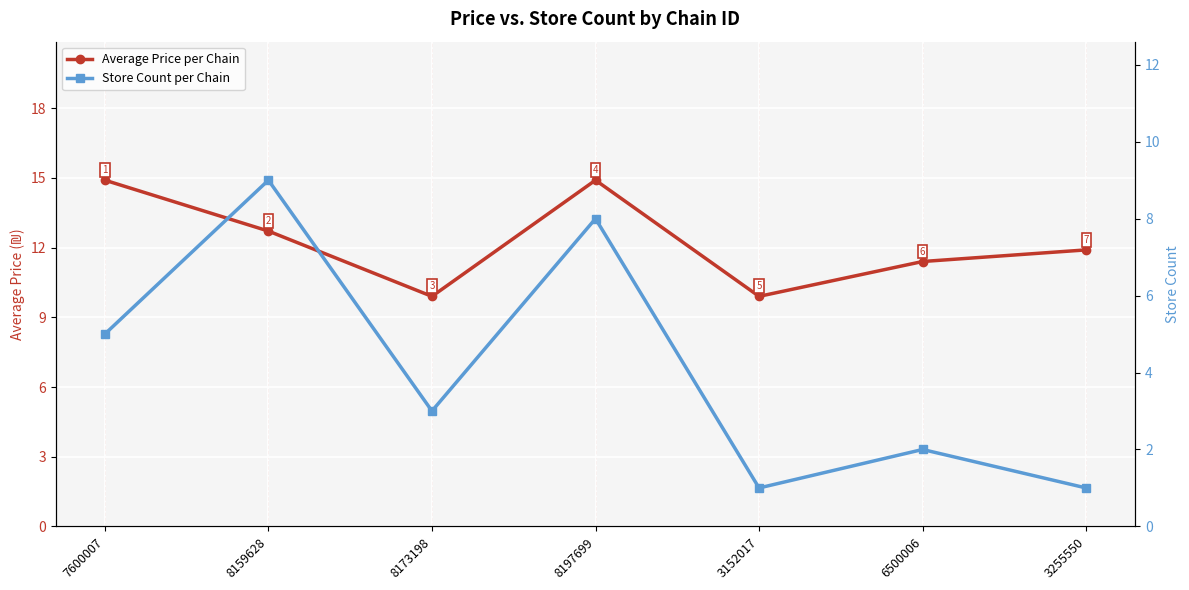

Where is Average Price per Chain nearest to the value 12?

3255550